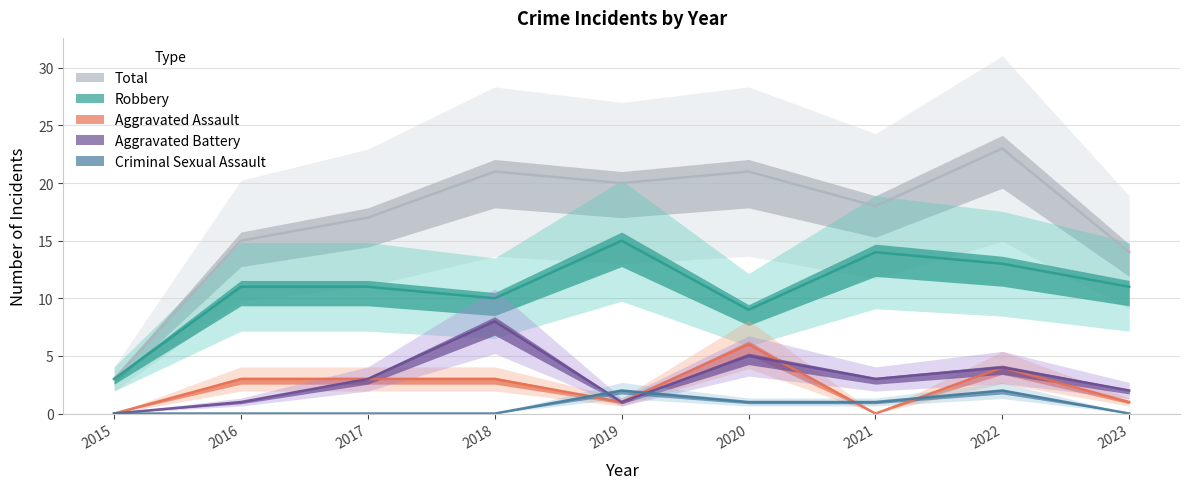

What is the maximum value for Total?

23